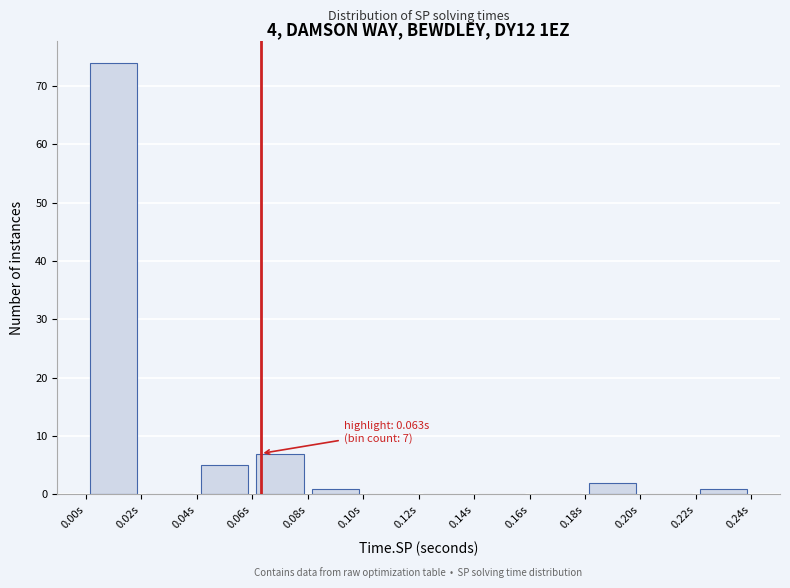

Which range on the x-axis has the tallest bar?

0.00 to 0.02